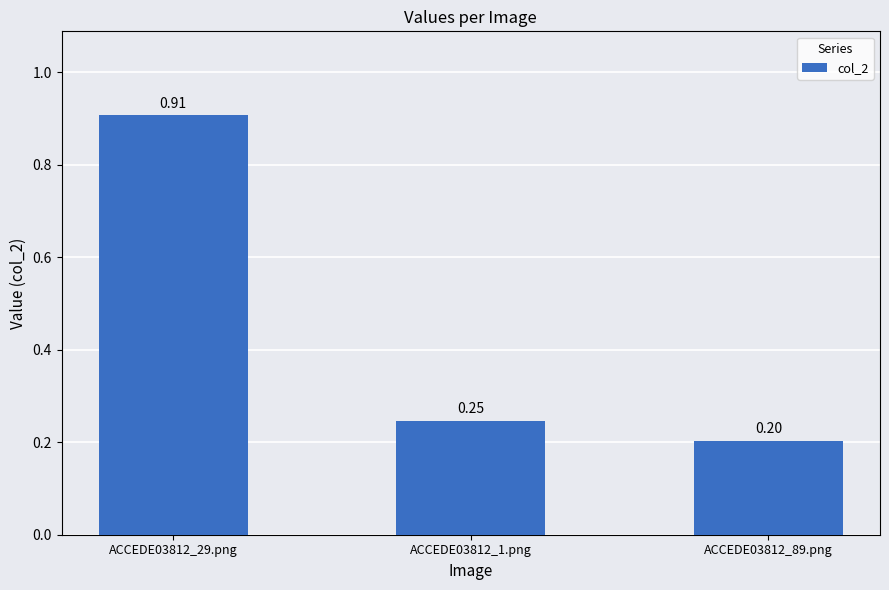

What is the label of the 1st bar from the right?

ACCEDE03812_89.png